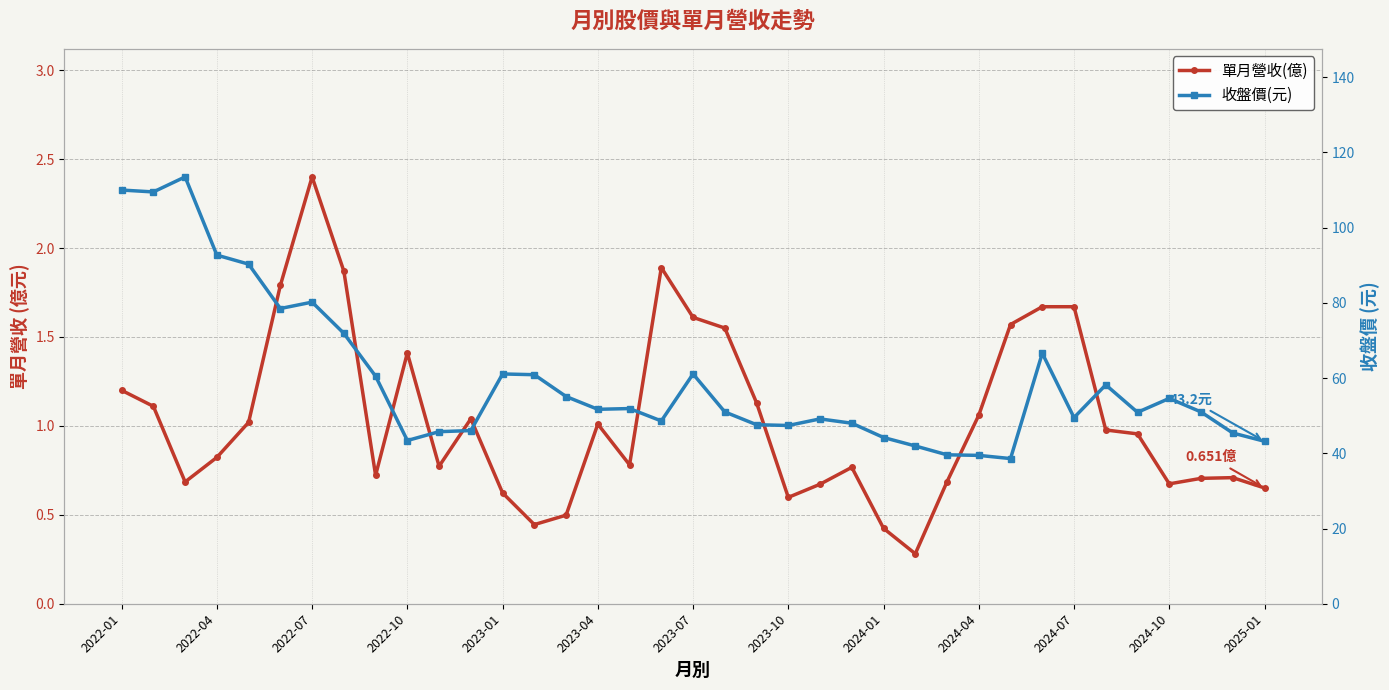

Which series has the largest total across all categories?

收盤價(元)